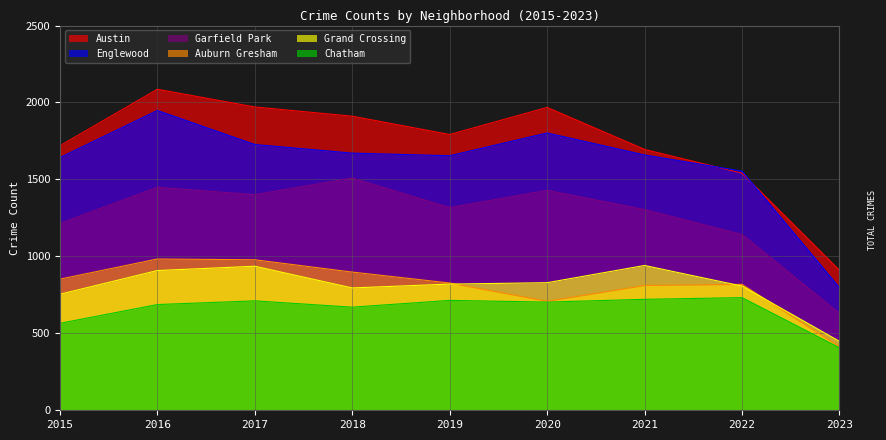

At 2022, list the series in order from smallest to largest.

Chatham, Grand Crossing, Auburn Gresham, Garfield Park, Austin, Englewood